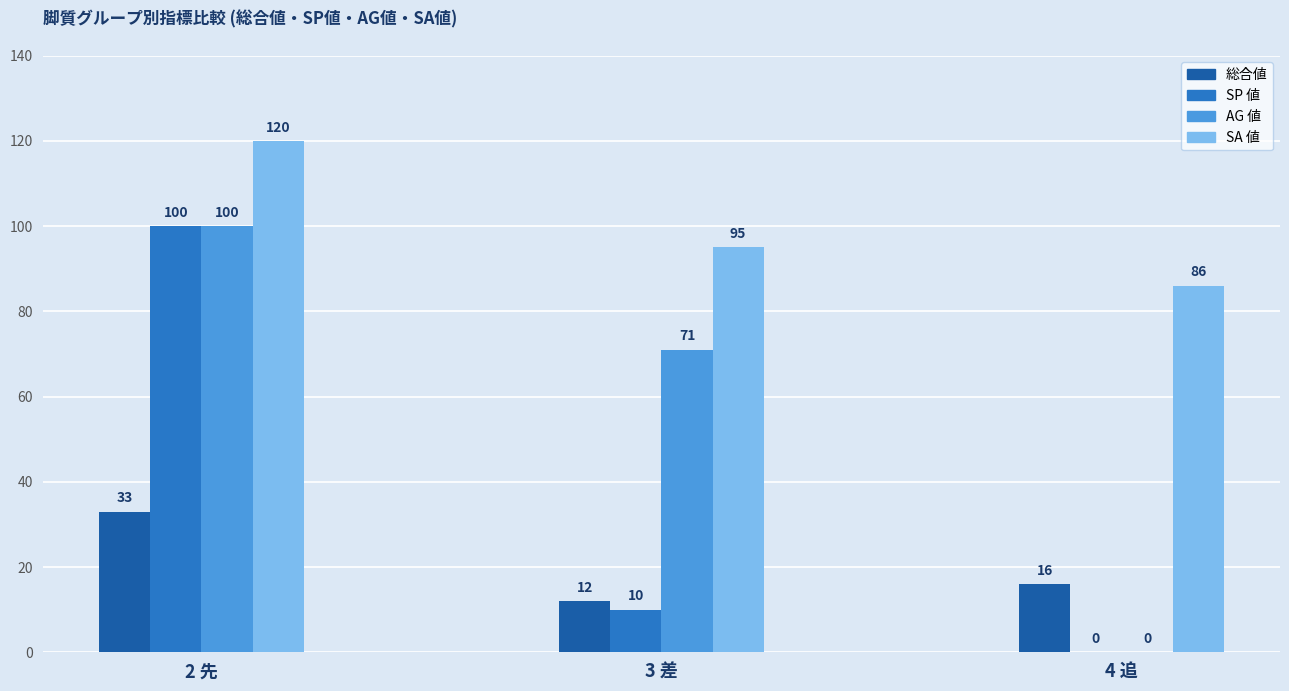

Count the AG 値 values in the range 0 to 100.

3